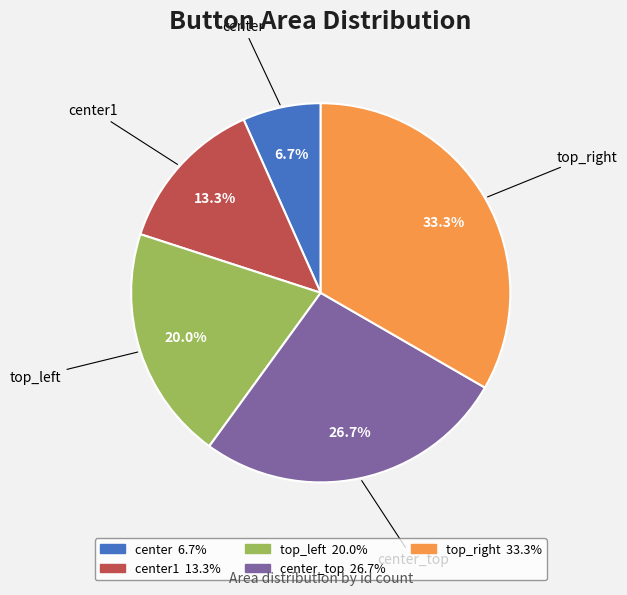

Is there any slice that represents more than half of the pie?

No